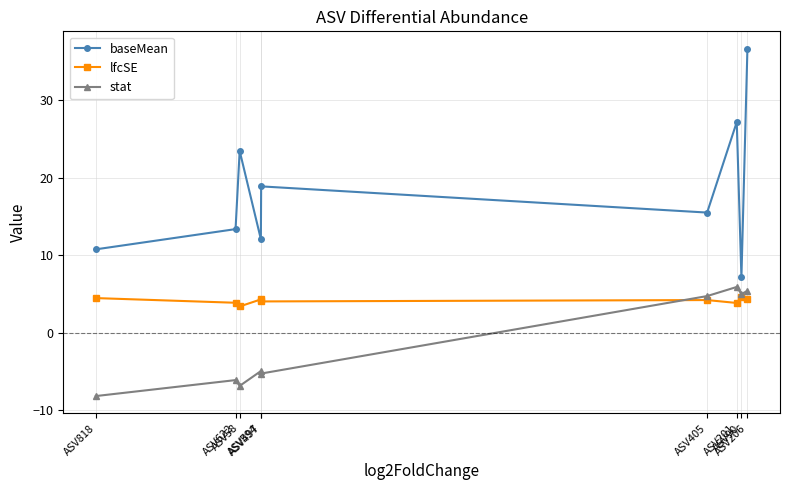

List the series in order of their overall mean, lowest first.

stat, lfcSE, baseMean